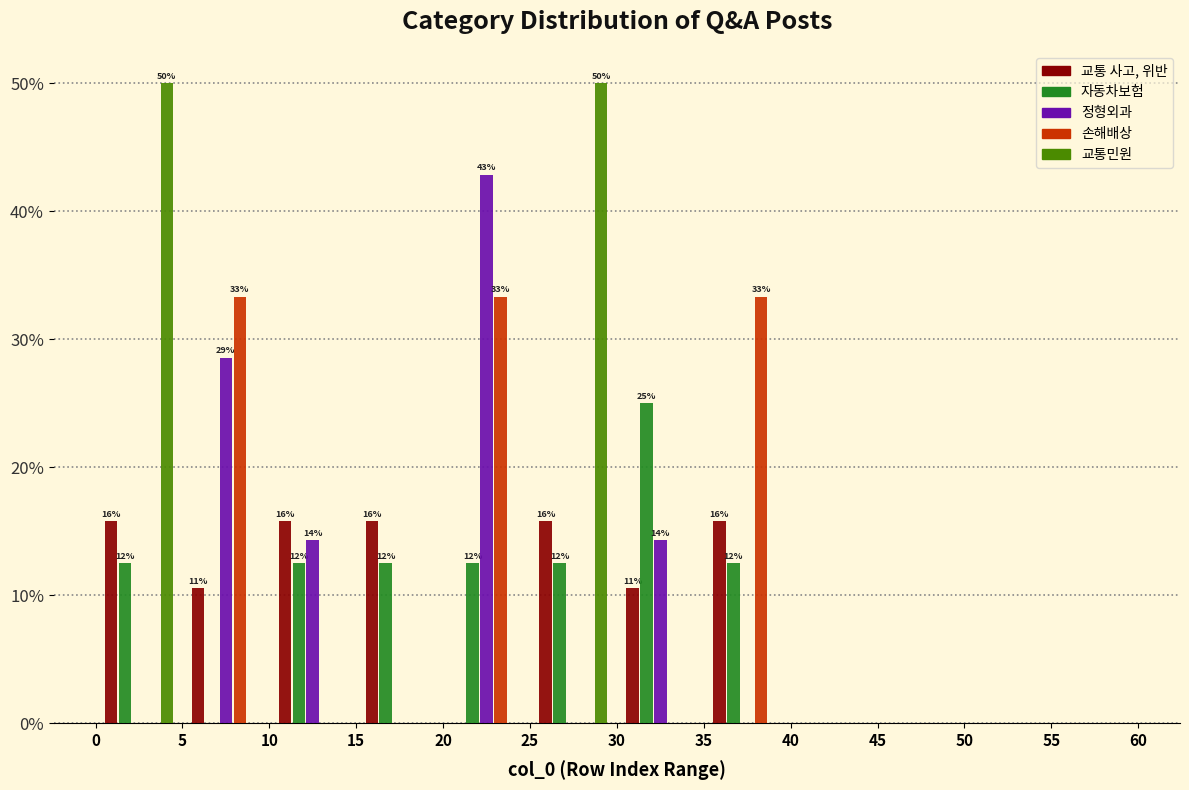

In the 자동차보험 series, which range on the x-axis has the tallest bar?

30 to 35